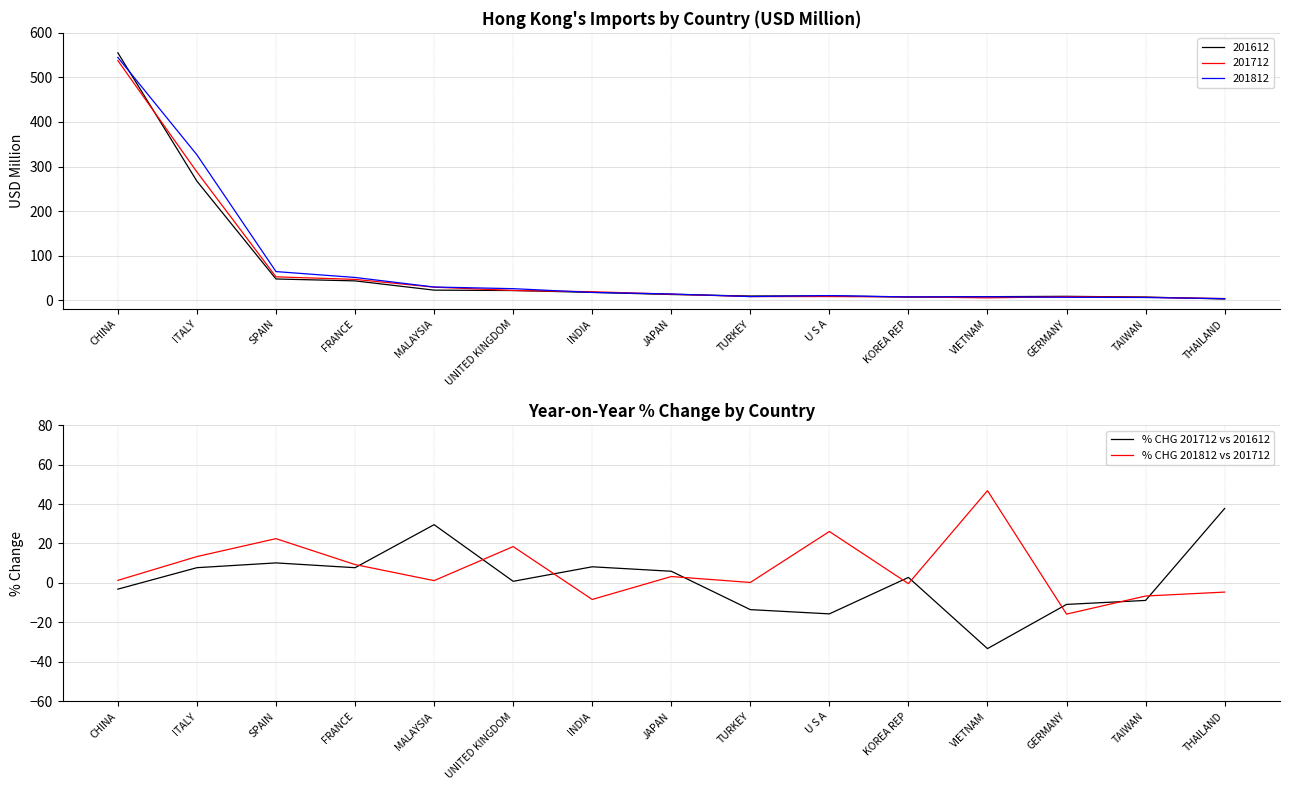

What is the sum of the % CHG 201712 vs 201612 values at KOREA REP and UNITED KINGDOM?

3.6